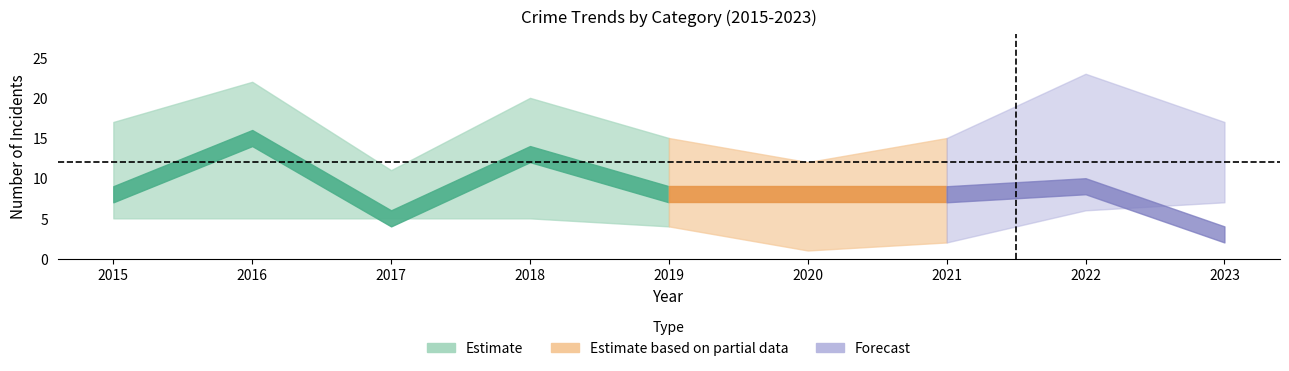

Between 2021 and 2015, which is larger?

2021